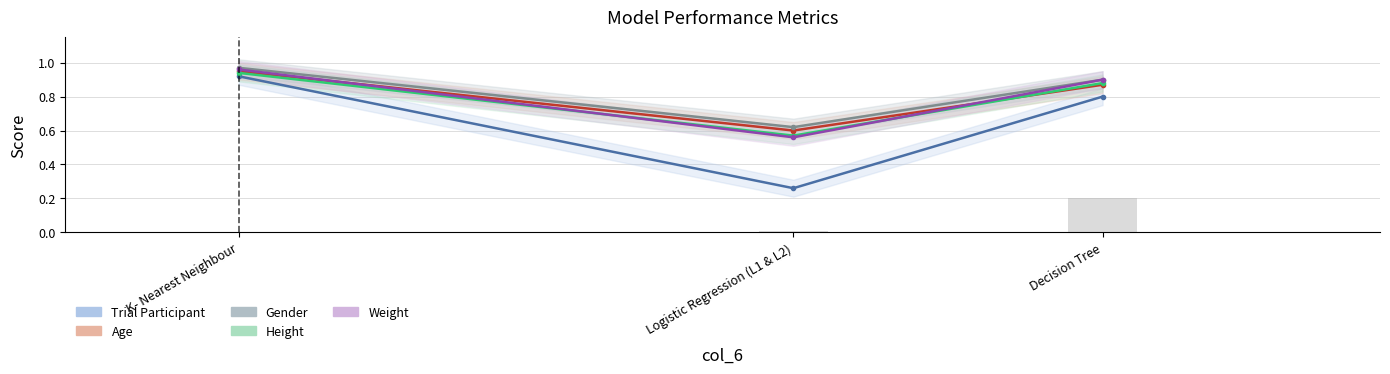

How many bars are there in each group?

5